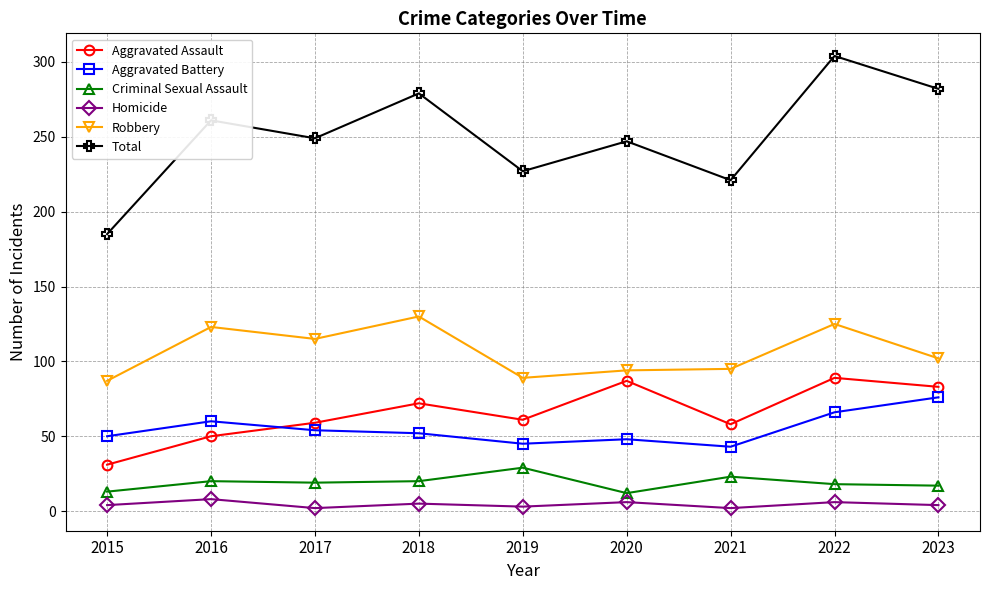

True or false: Total and Homicide cross at least once.

False